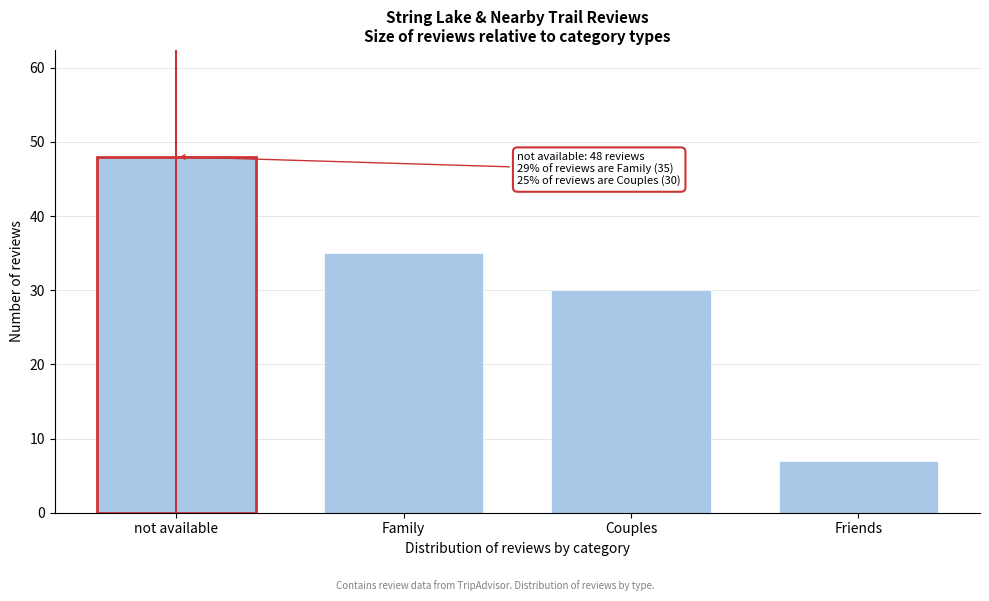

Reading right to left, what are all the values shown in this chart?

Friends=7	Couples=30	Family=35	not available=48